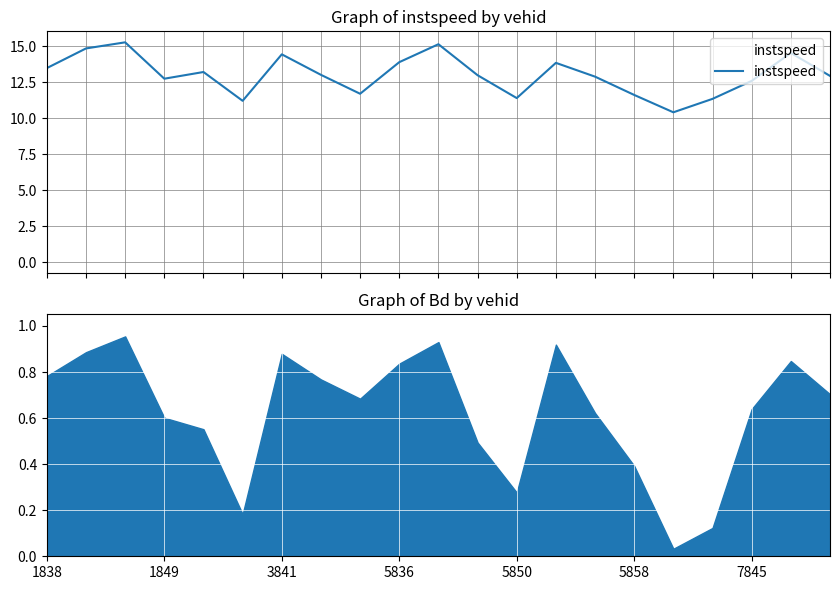

The value at 10 is 15.2. True or false?

True